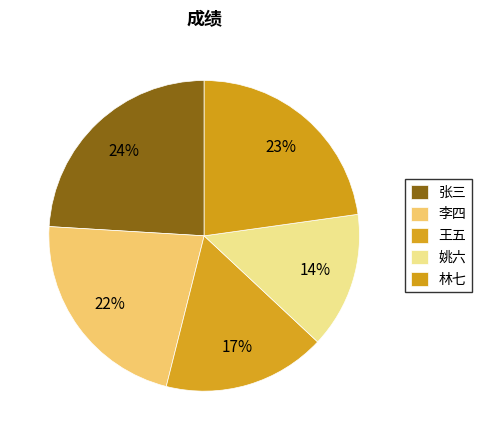

Approximately how many times larger is the value at 李四 compared to 林七?

1.0